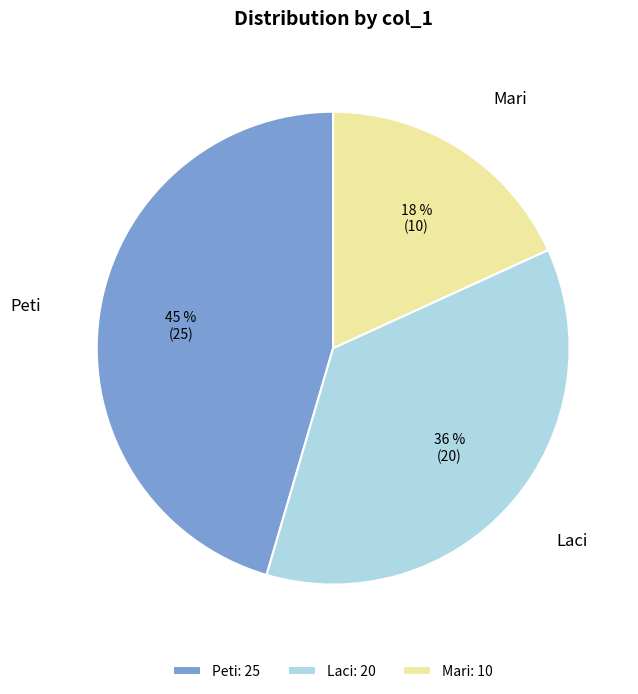

How many slices are in this pie chart?

3